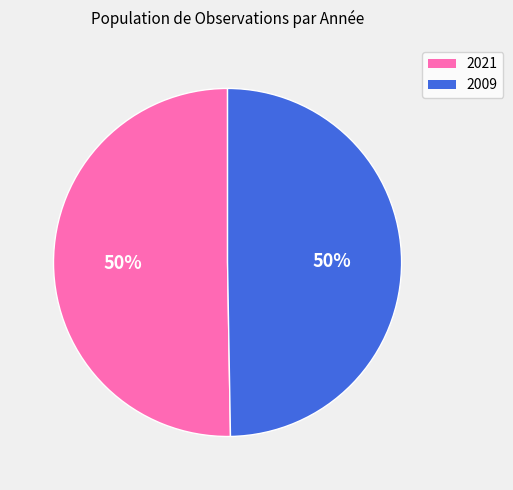

The 2009 slice represents 50% of the pie. True or false?

True